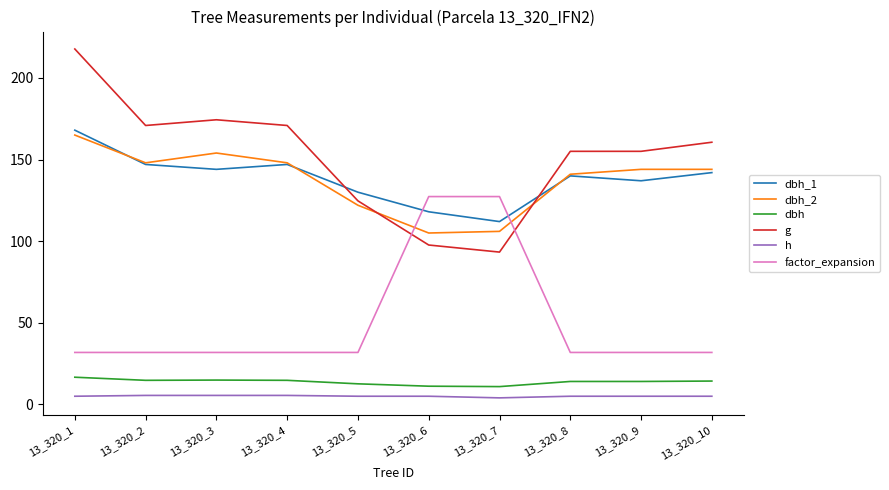

The dbh series shows 10.9 at 13_320_7. True or false?

True